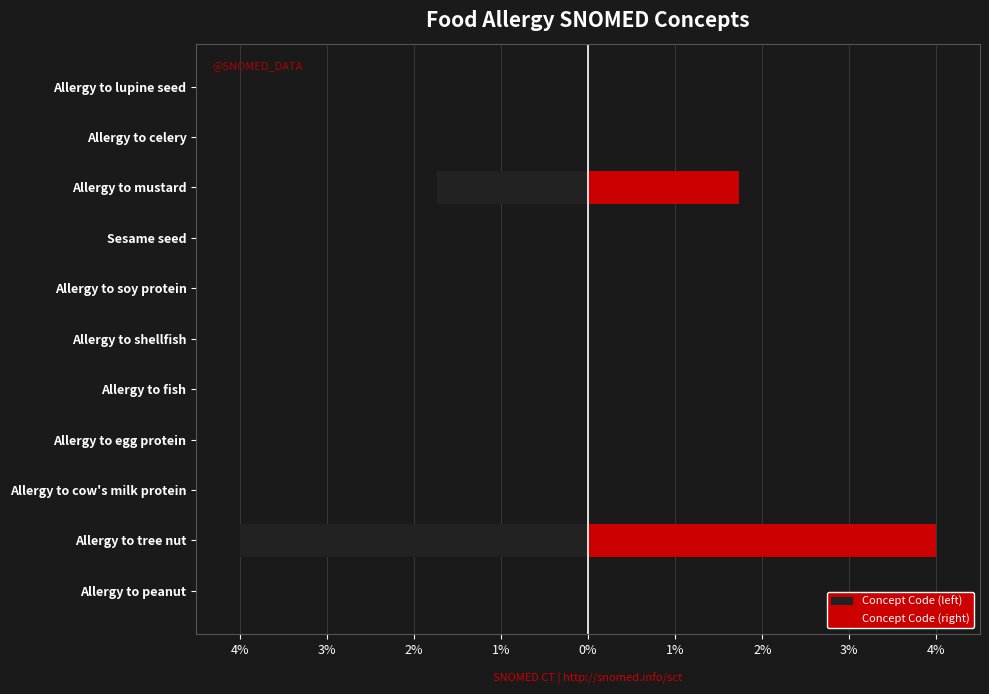

At how many categories does at least one series exceed 2?

1